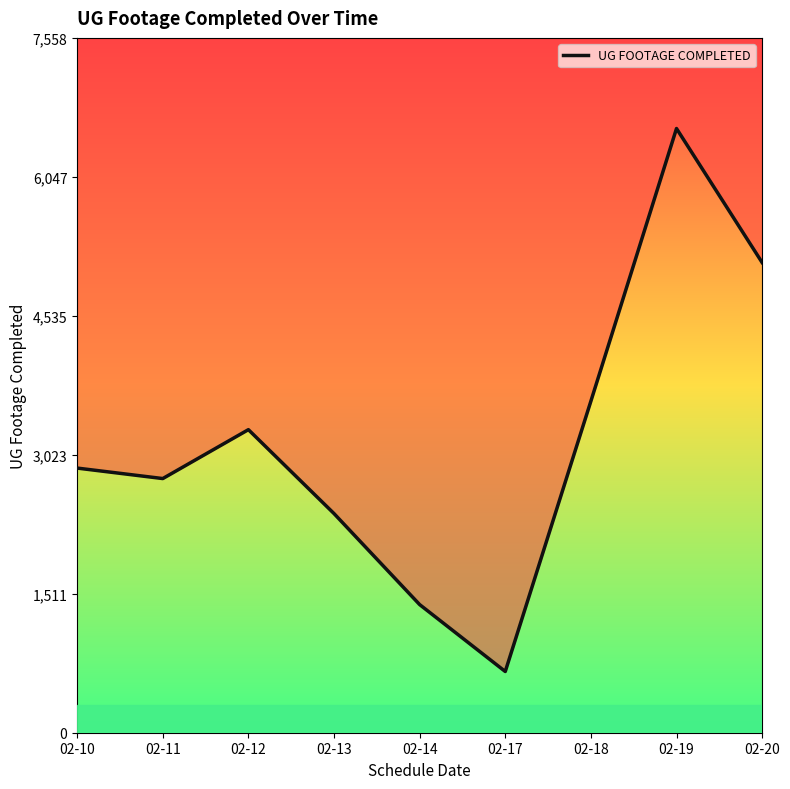

Rank the categories by value from highest to lowest.

02-19, 02-20, 02-18, 02-12, 02-10, 02-11, 02-13, 02-14, 02-17